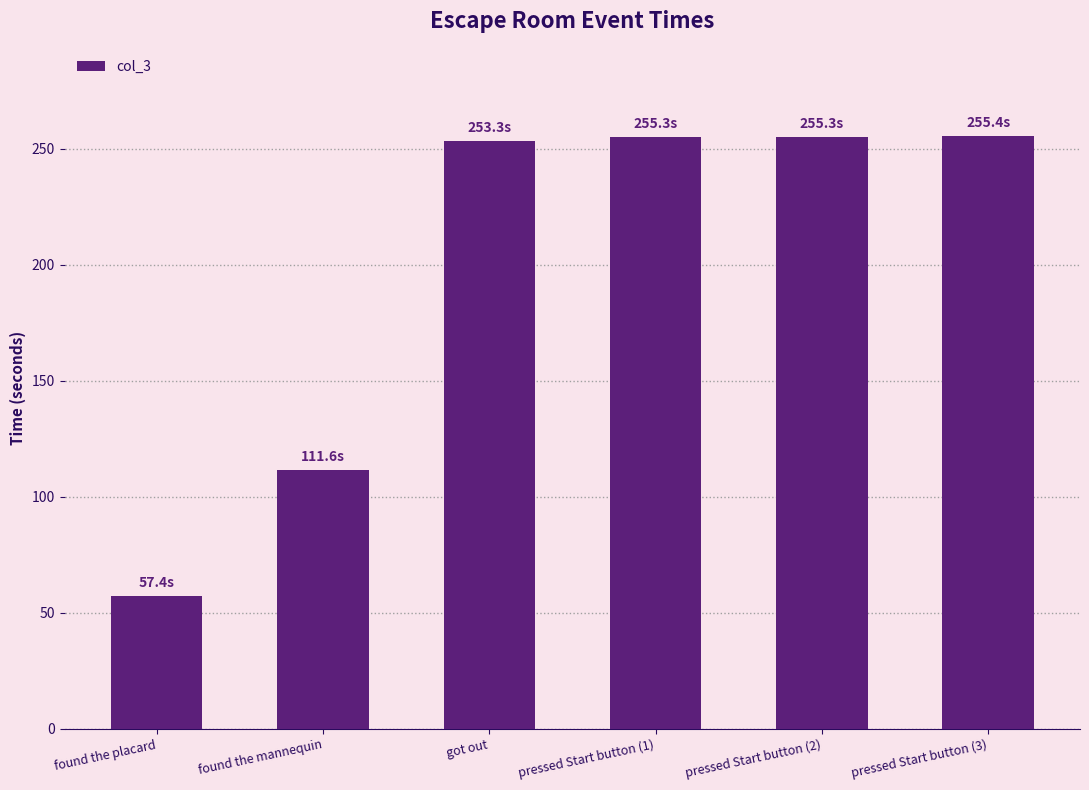

What is the difference between the values at found the mannequin and pressed Start button (1)?

143.7